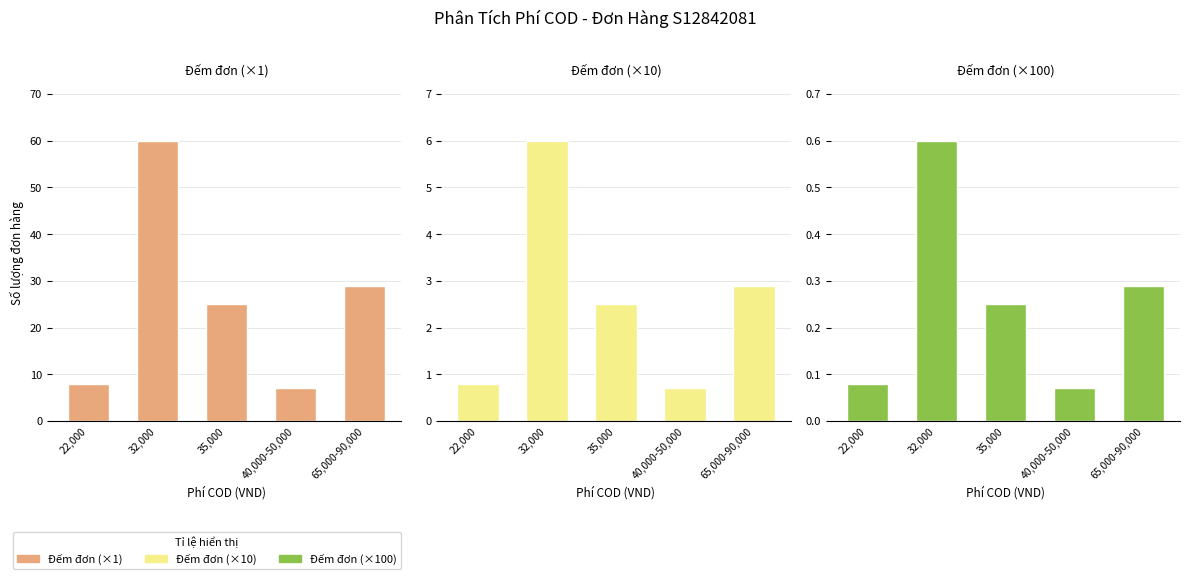

Is it true that Đếm đơn (×10) equals 1.4 at 32,000?

False